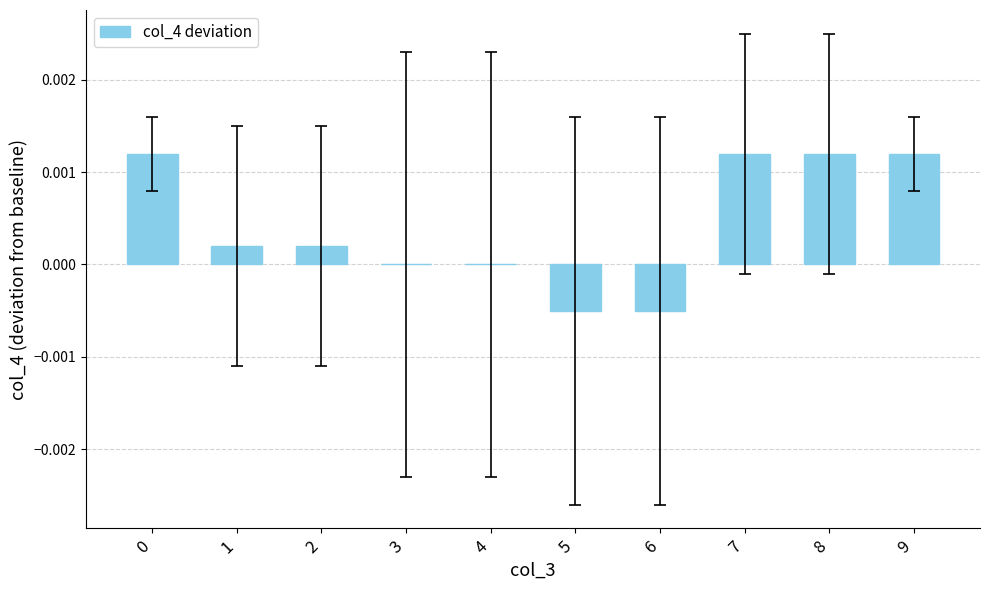

Which has a higher value, 5 or 8?

8